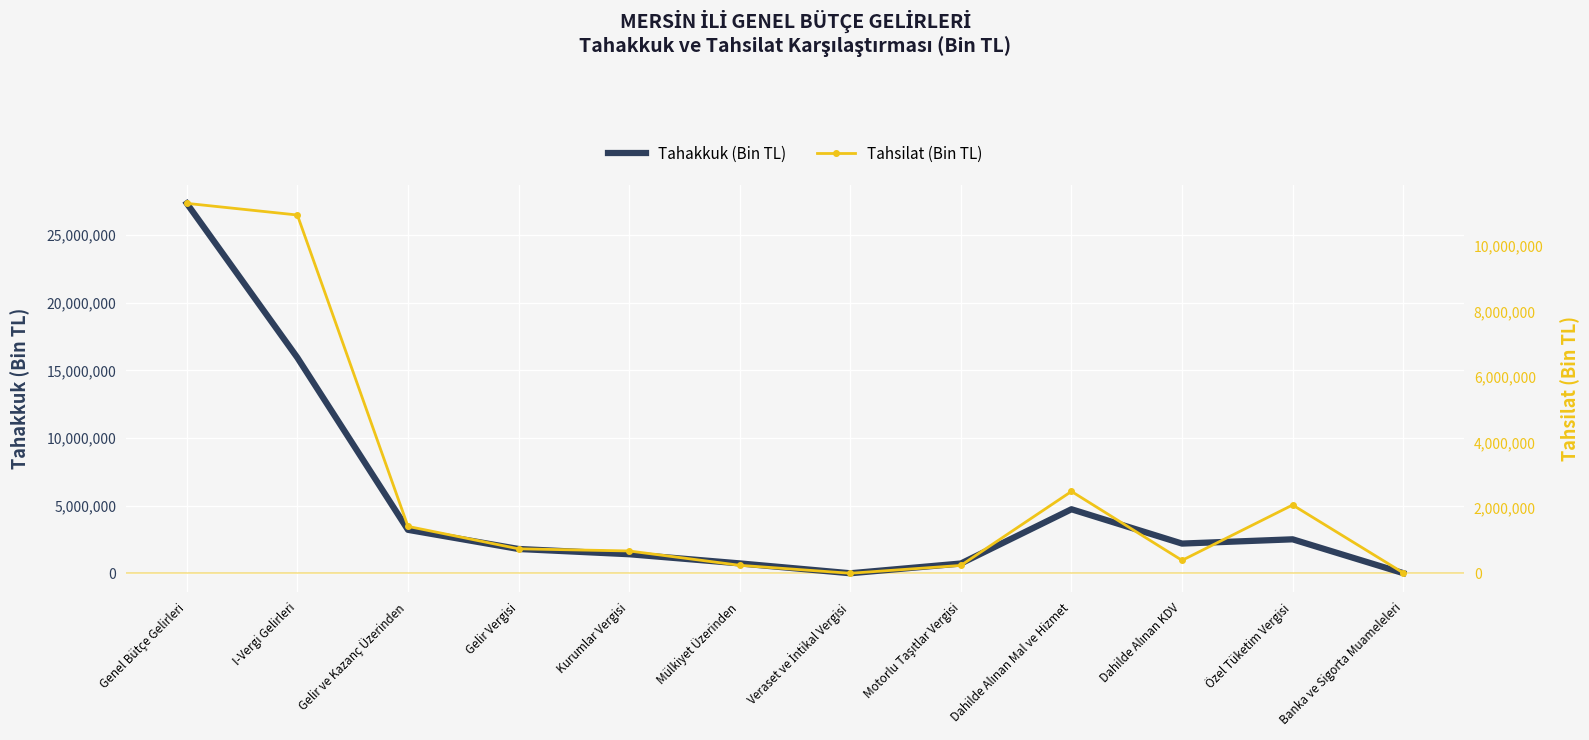

Reading right to left, what are all the values shown in this chart?

Tahakkuk (Bin TL): 18933	2517019	2201777	4738022	729669	8764	738433	1415431	1802574	3218005	15937165	27336399
Tahsilat (Bin TL): 16677	2090835	398110	2505773	243424	3751	247175	685138	751424	1436562	10953623	11309557